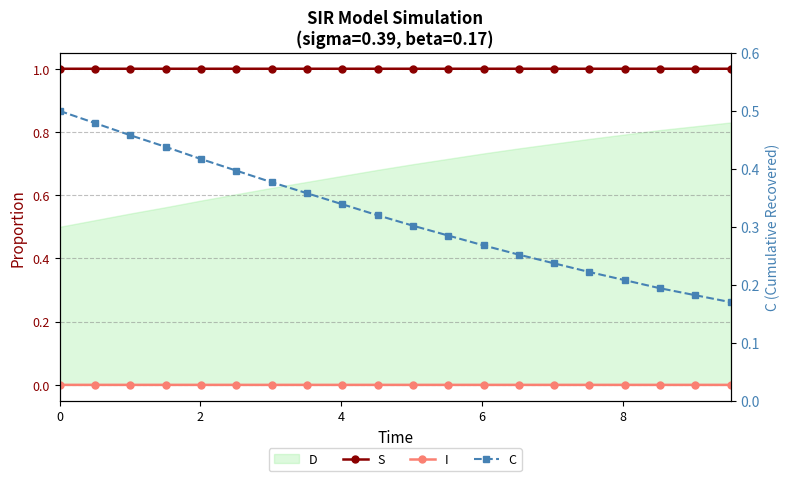

True or false: S and C cross at least once.

False